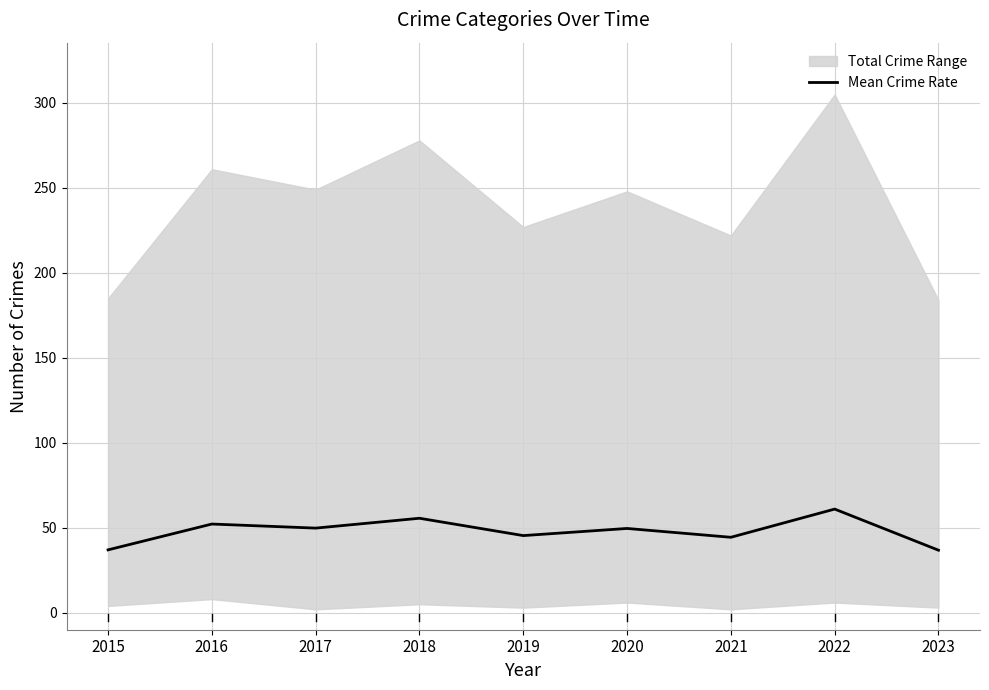

How many lines are shown in the chart?

1